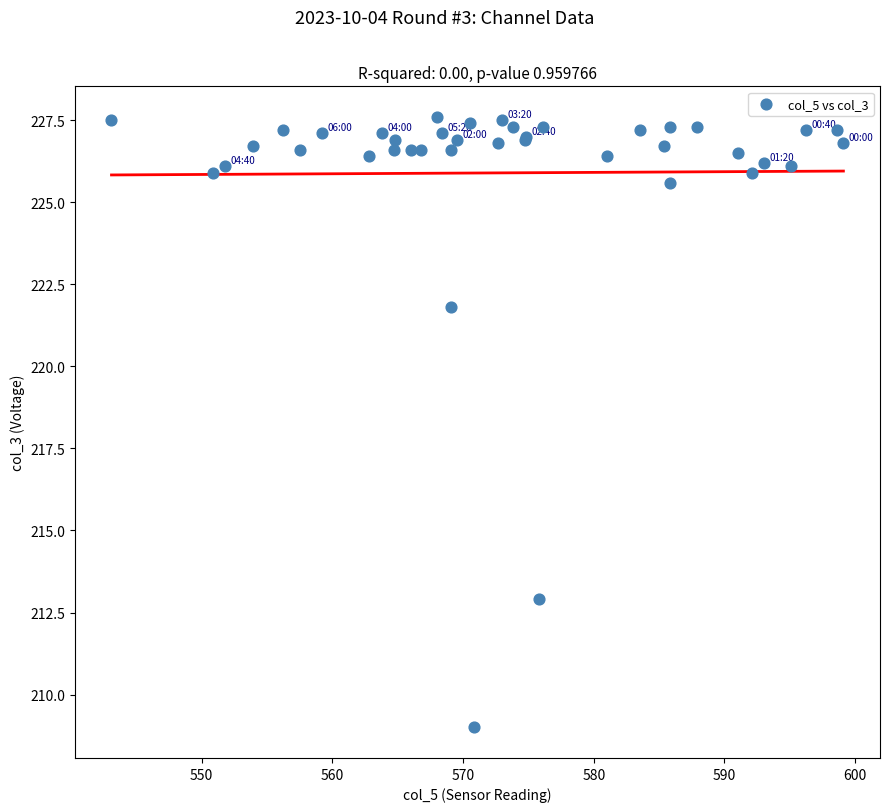

What Y value in the scatter plot is closest to 218?

221.8